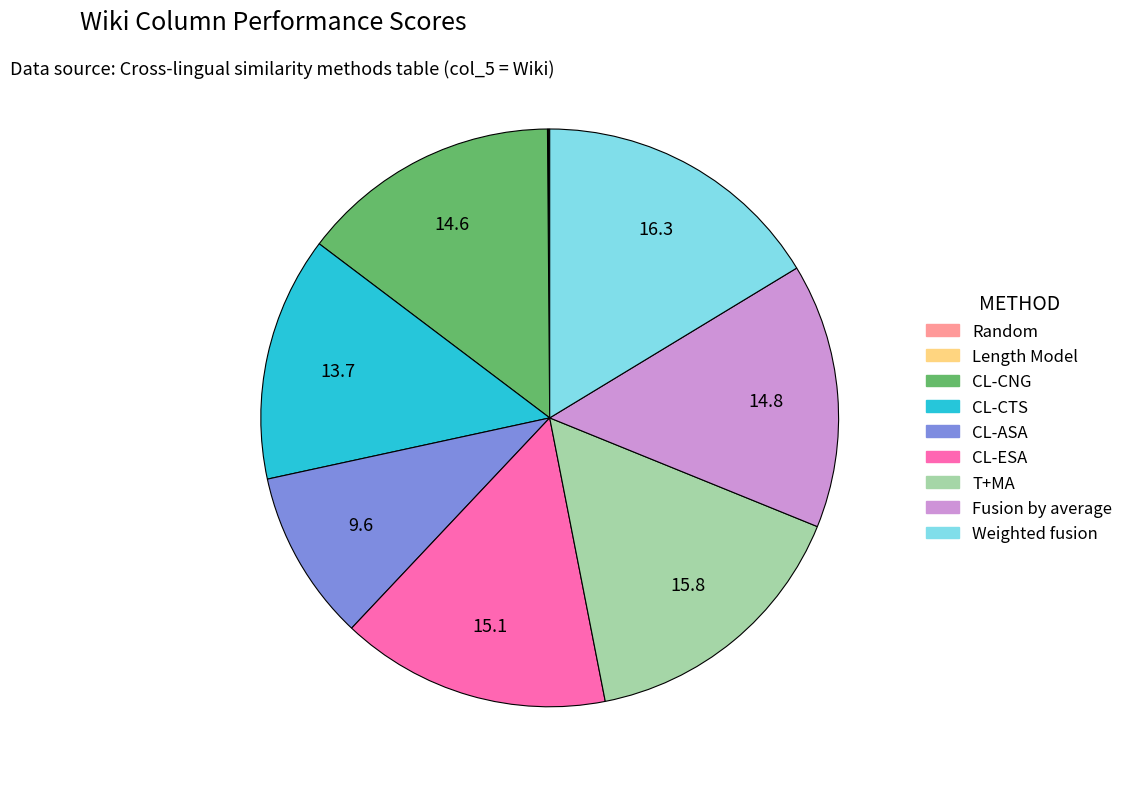

Which category has the biggest portion of the pie?

Weighted fusion